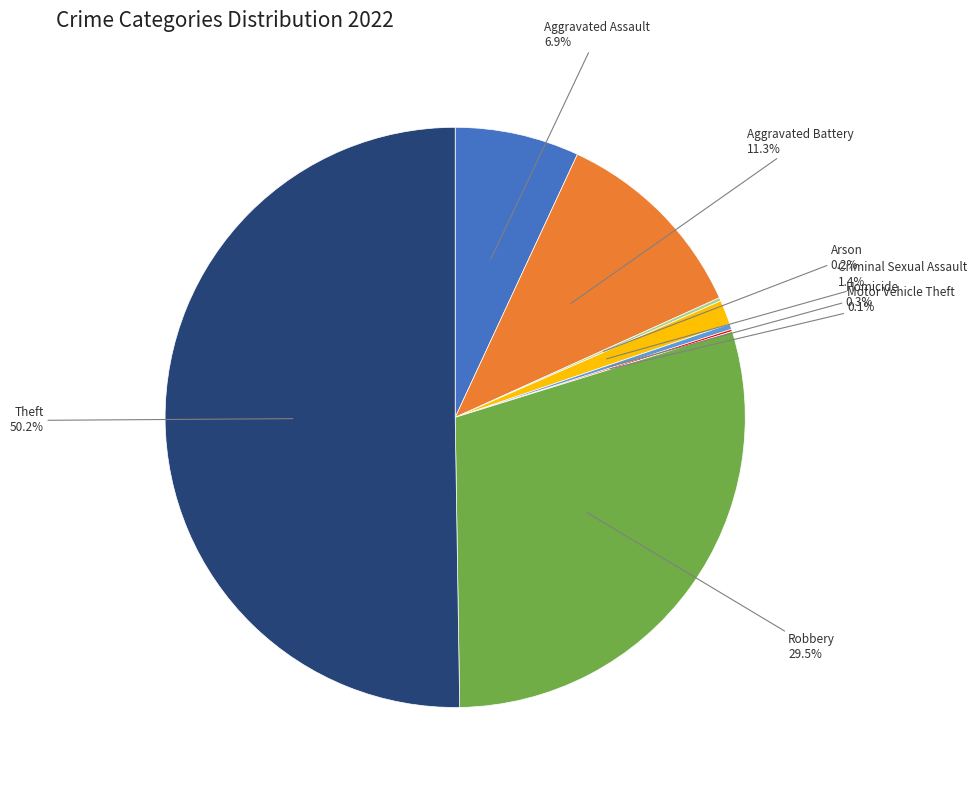

Which category accounts for the majority?

Theft